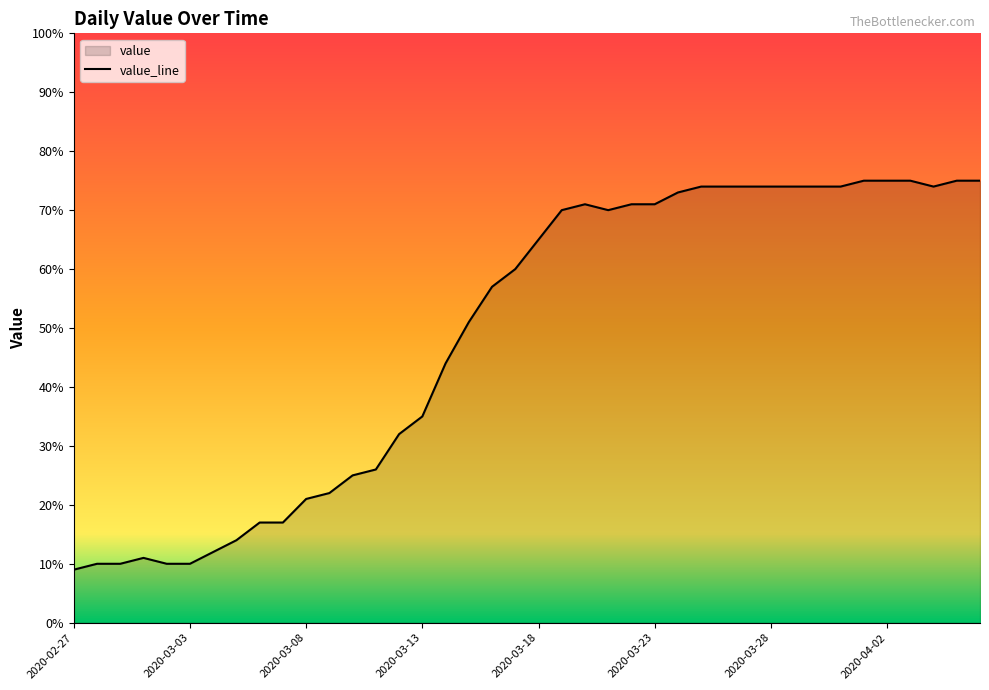

Reading right to left, list all the values displayed in this chart.

75	75	74	75	75	75	74	74	74	74	74	74	74	73	71	71	70	71	70	65	60	57	51	44	35	32	26	25	22	21	17	17	14	12	10	10	11	10	10	9